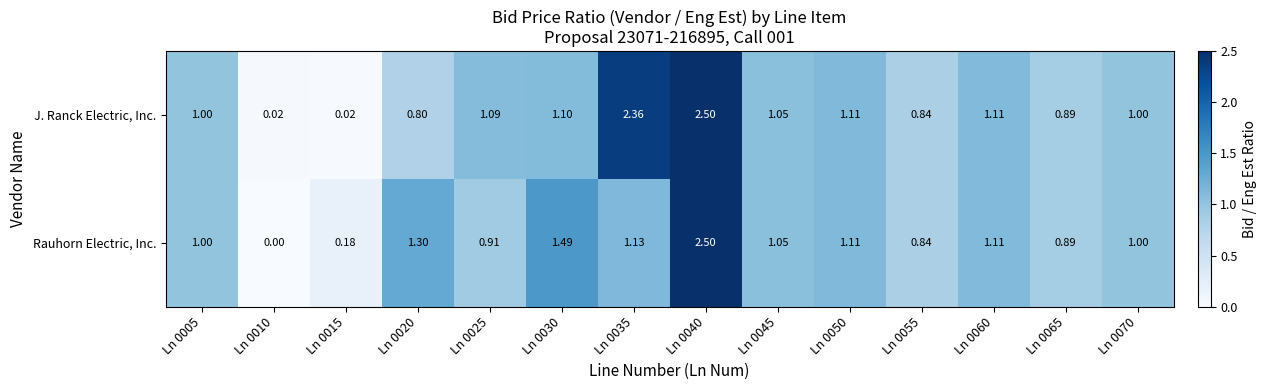

What is the total value across all series at Ln 0070?

2.0